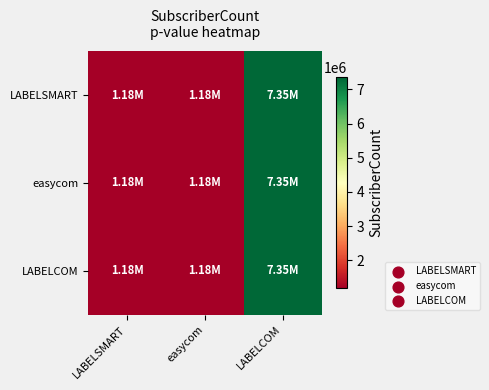

Reading left to right, transcribe all the data shown in this chart.

LABELSMART: LABELSMART=1180000	easycom=1180000	LABELCOM=7350000
easycom: LABELSMART=1180000	easycom=1180000	LABELCOM=7350000
LABELCOM: LABELSMART=1180000	easycom=1180000	LABELCOM=7350000